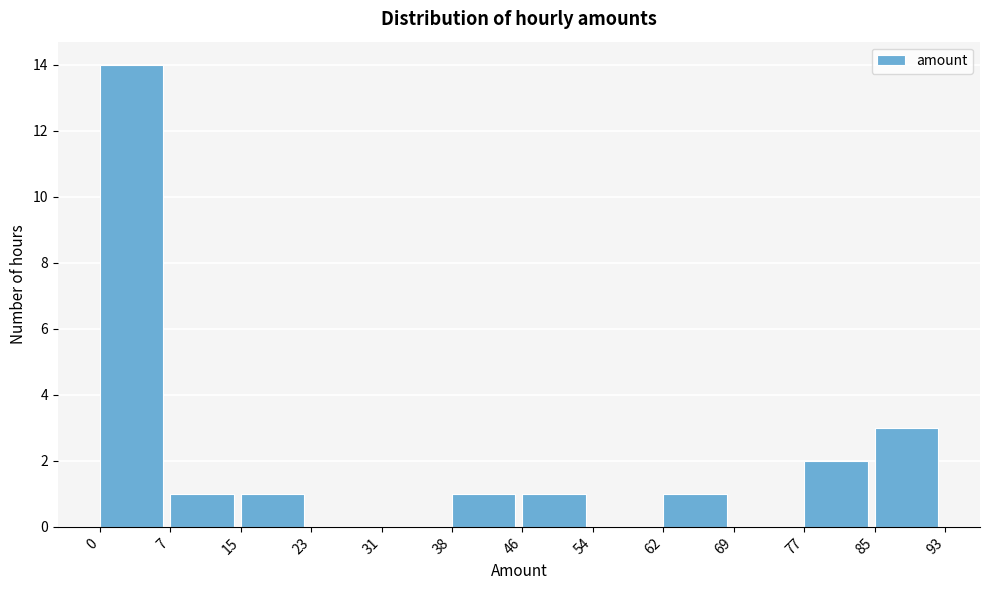

Reading left to right, transcribe this chart: for each bar, give the range it covers on the x-axis and its height. The values are not printed on the chart, so give them approximately, as read against the axis.

0 to 7: 14
7 to 15: 1
15 to 23: 1
23 to 31: 0
31 to 38: 0
38 to 46: 1
46 to 54: 1
54 to 62: 0
62 to 69: 1
69 to 77: 0
77 to 85: 2
85 to 93: 3